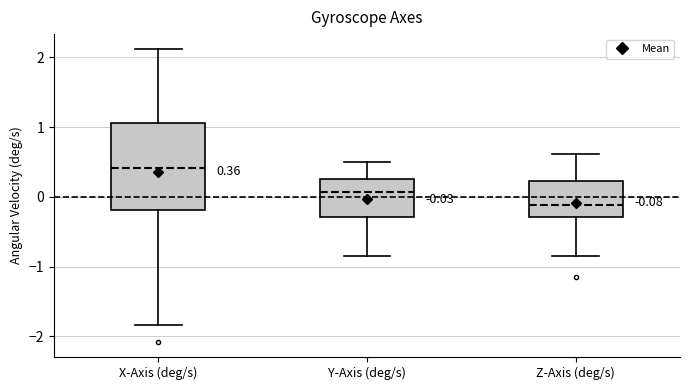

Which box has the highest median line?

X-Axis (deg/s)